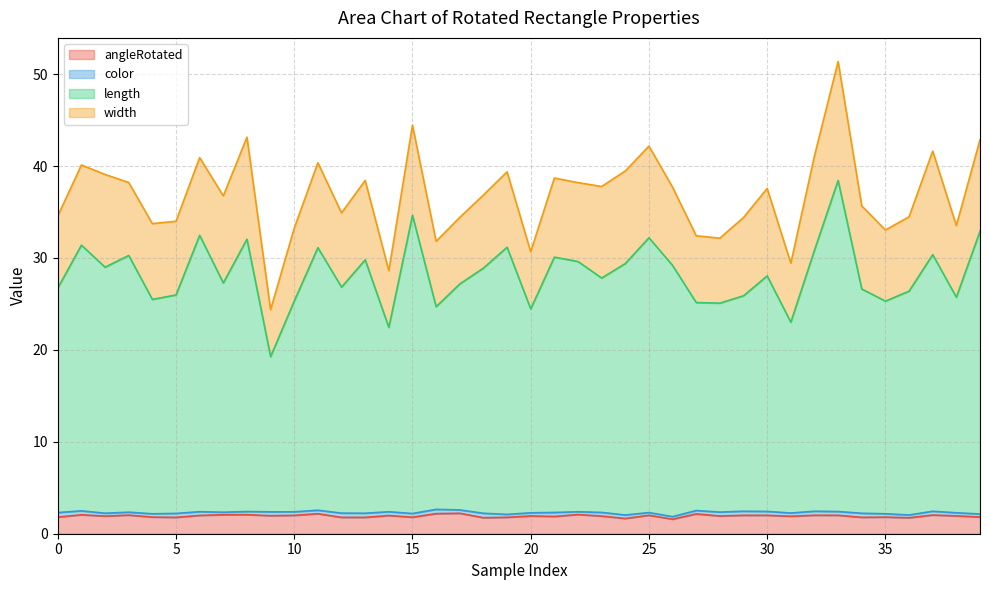

The value of length at 10 is 37.8. True or false?

False